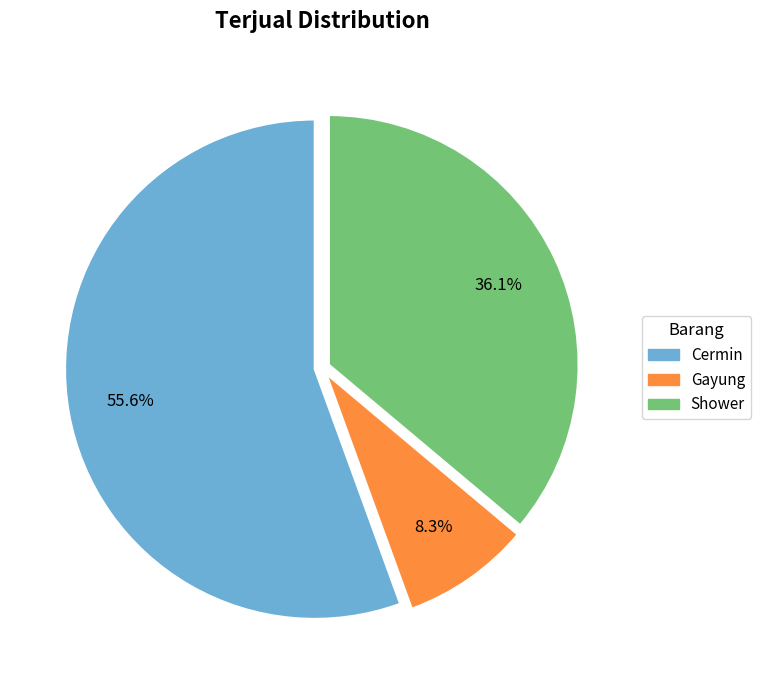

Between Cermin and Gayung, which is larger?

Cermin